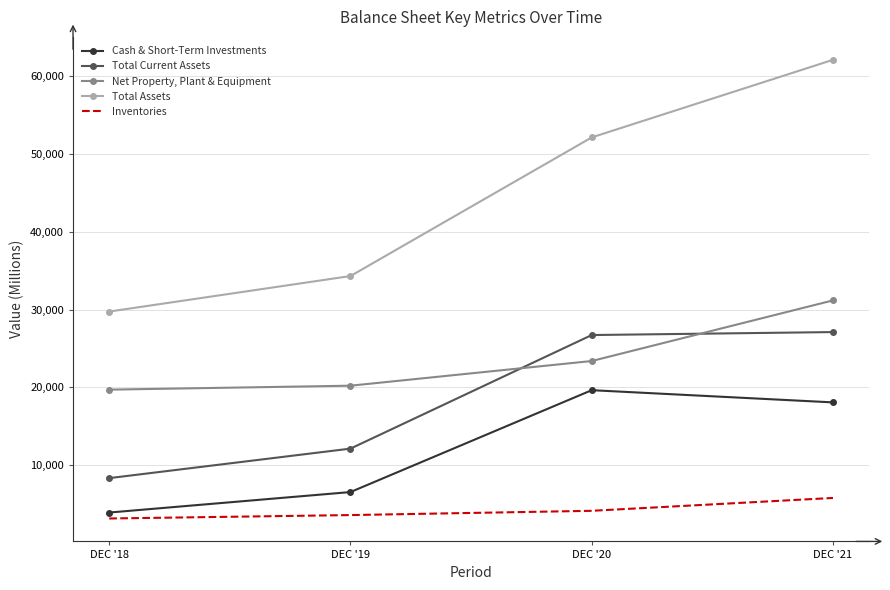

Reading right to left, what are all the values shown in this chart?

Cash & Short-Term Investments: 18052.0	19622.0	6514.0	3878.2
Total Current Assets: 27100.0	26717.0	12103.0	8306.3
Net Property, Plant & Equipment: 31176.0	23375.0	20199.0	19691.2
Total Assets: 62131.0	52148.0	34309.0	29739.6
Inventories: 5757.0	4101.0	3552.0	3113.4